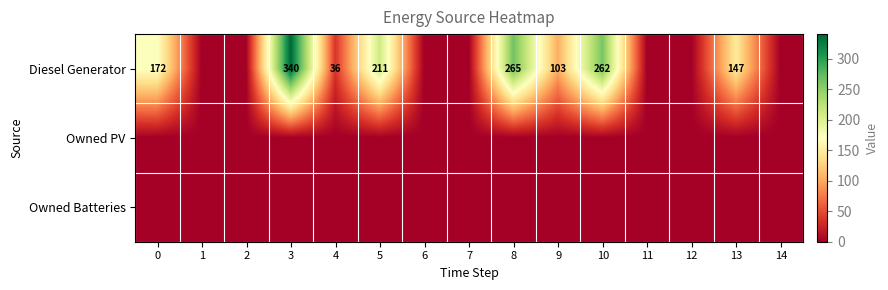

List the series in order of their peak value, highest first.

Diesel Generator, Owned PV, Owned Batteries